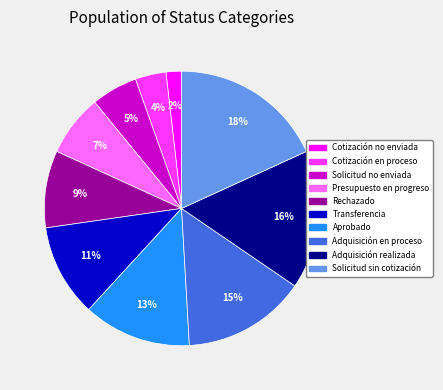

Rank the categories by value from lowest to highest.

Cotización no enviada, Cotización en proceso, Solicitud no enviada, Presupuesto en progreso, Rechazado, Transferencia, Aprobado, Adquisición en proceso, Adquisición realizada, Solicitud sin cotización